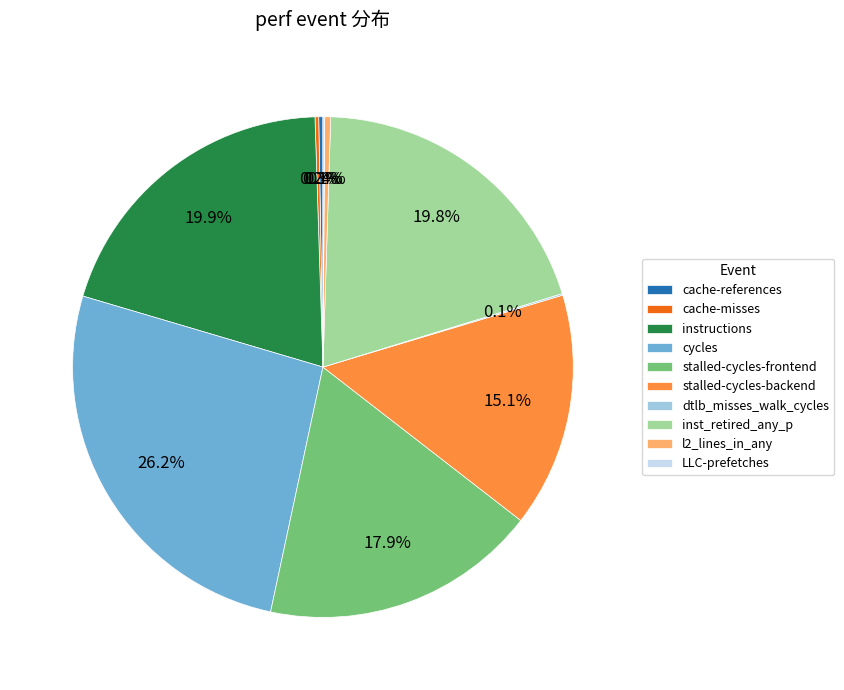

To the nearest percent, what is the average slice percentage?

10%